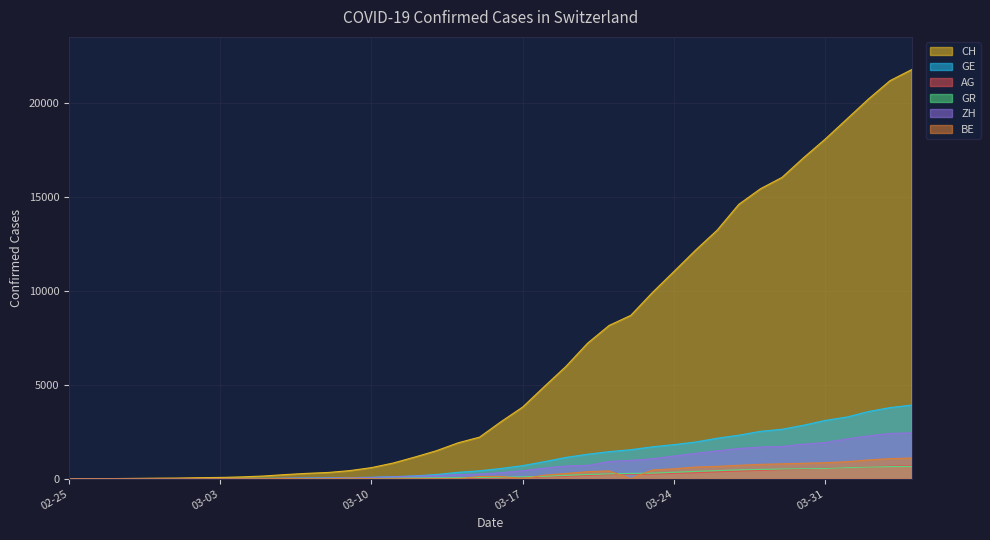

What is the sum of the GR values at 03-31 and 03-17?

648